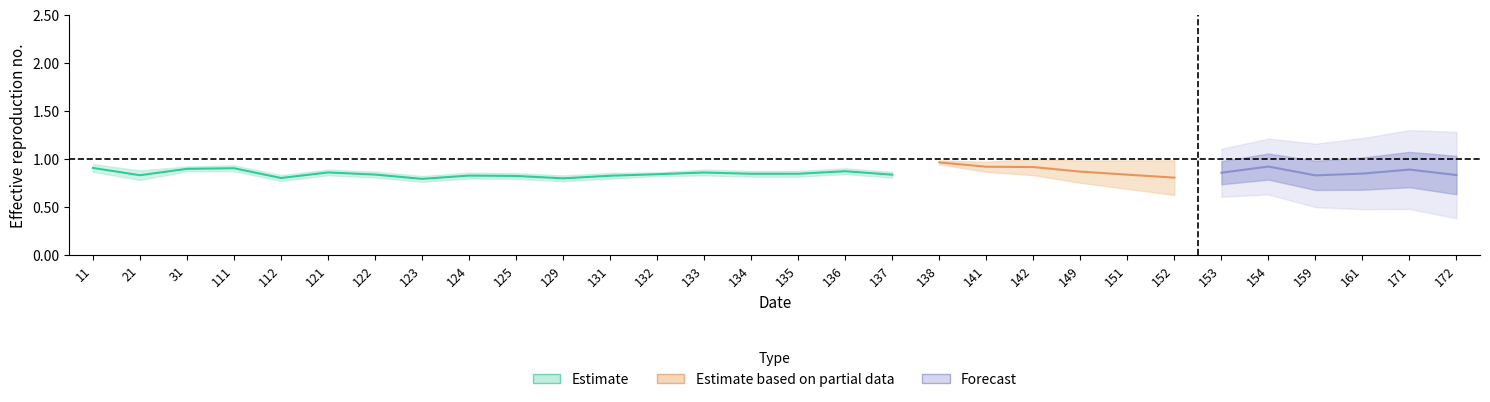

What is the value of the diagonal point at the 27th from the left?

0.8